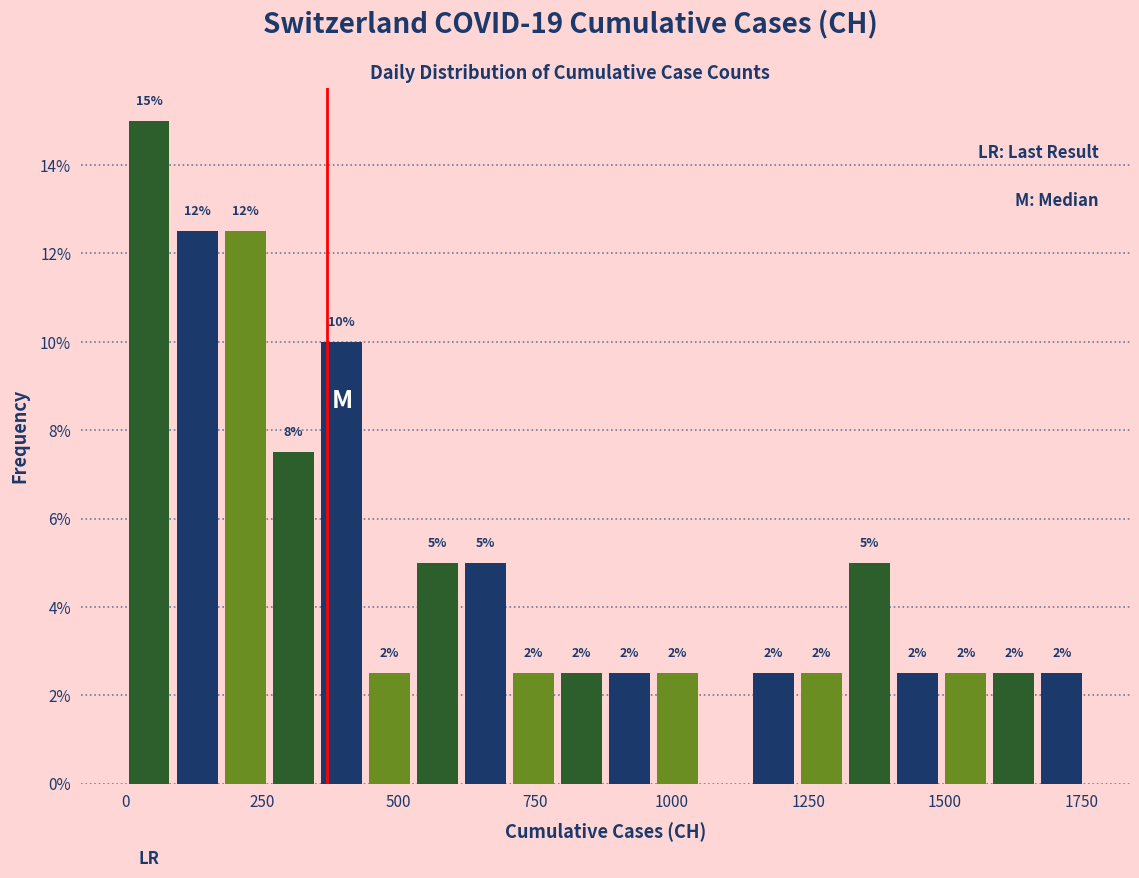

Around what value on the x-axis is the tallest bar? Give the approximate position of its centre, as read against the axis.

50